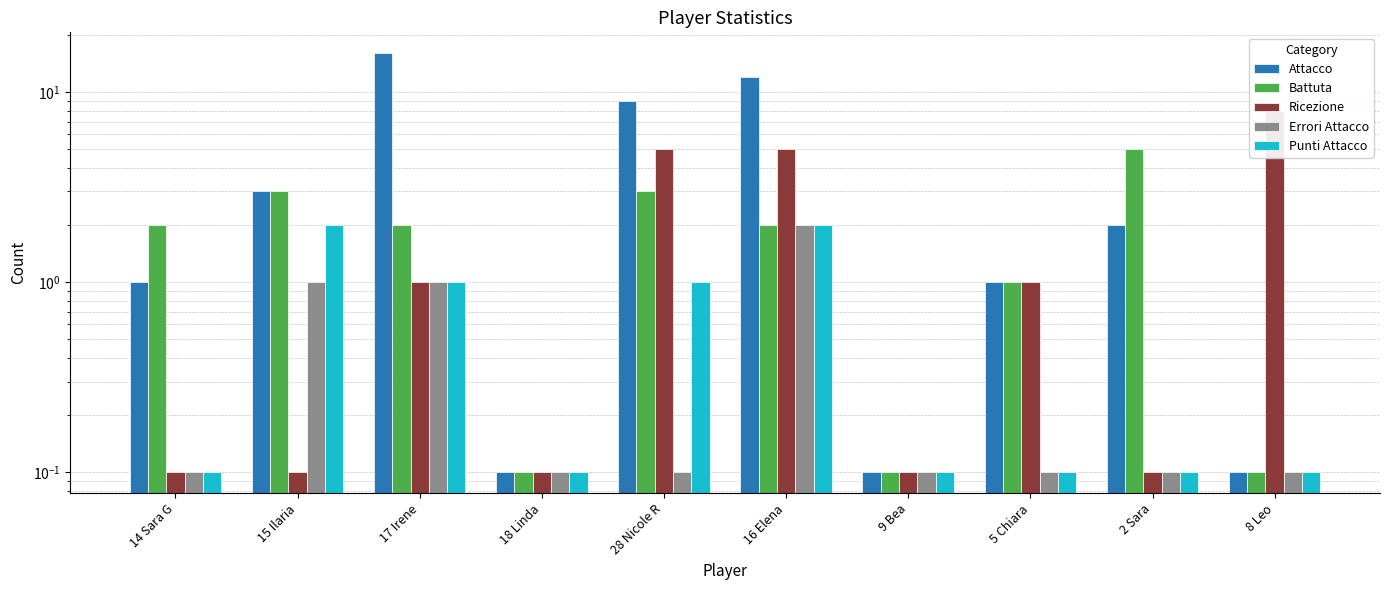

How many values in the Battuta series are below 2?

4